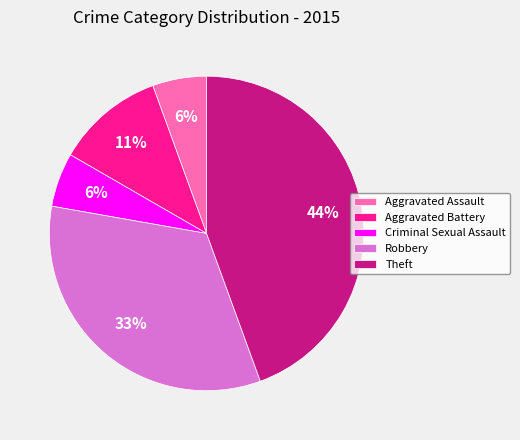

Count the number of slices in the pie.

5